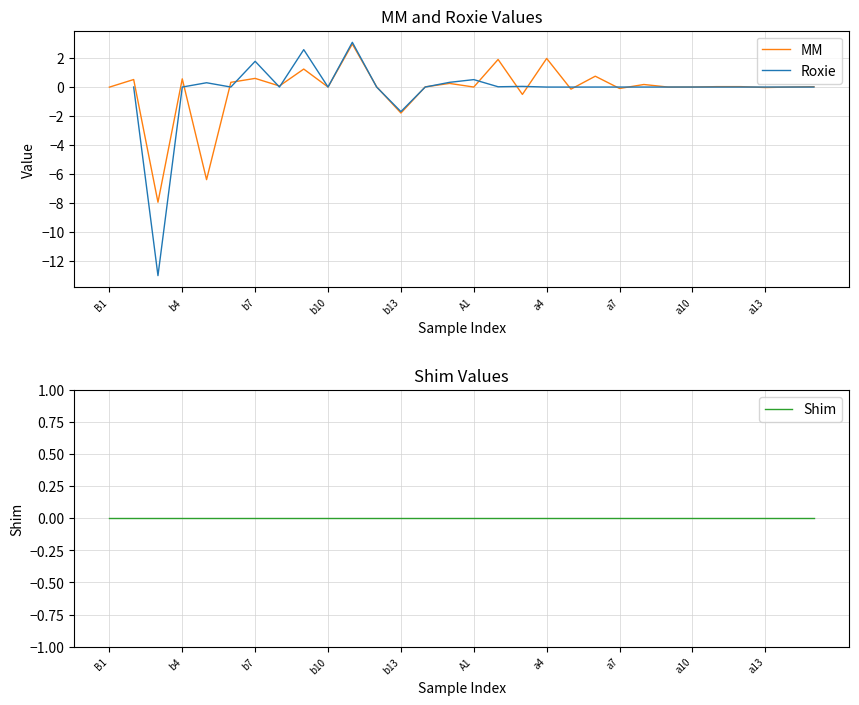

True or false: MM has a value of -0.0 at a13.

True